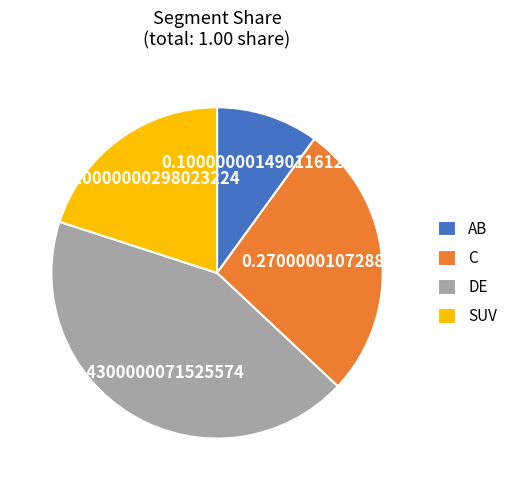

Which slice is the smallest?

AB